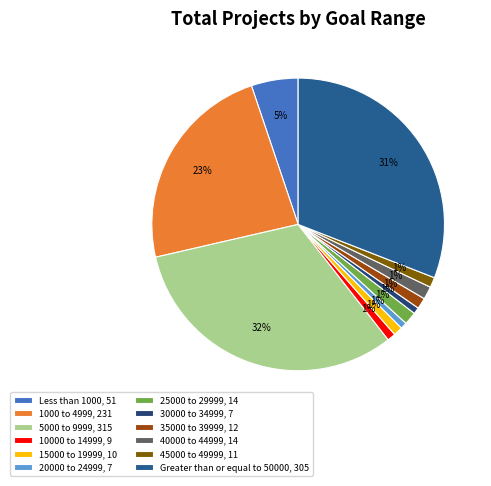

To the nearest percent, what portion does 40000 to 44999 represent?

1%